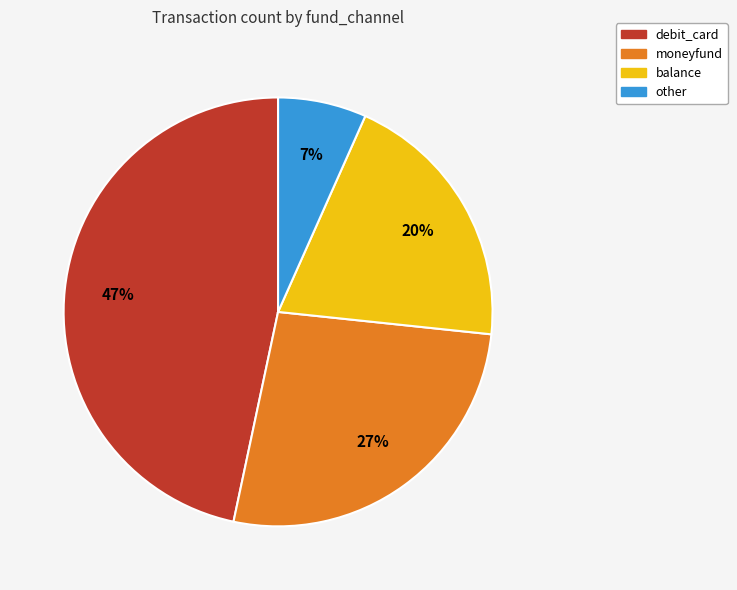

Which has a higher value, moneyfund or debit_card?

debit_card